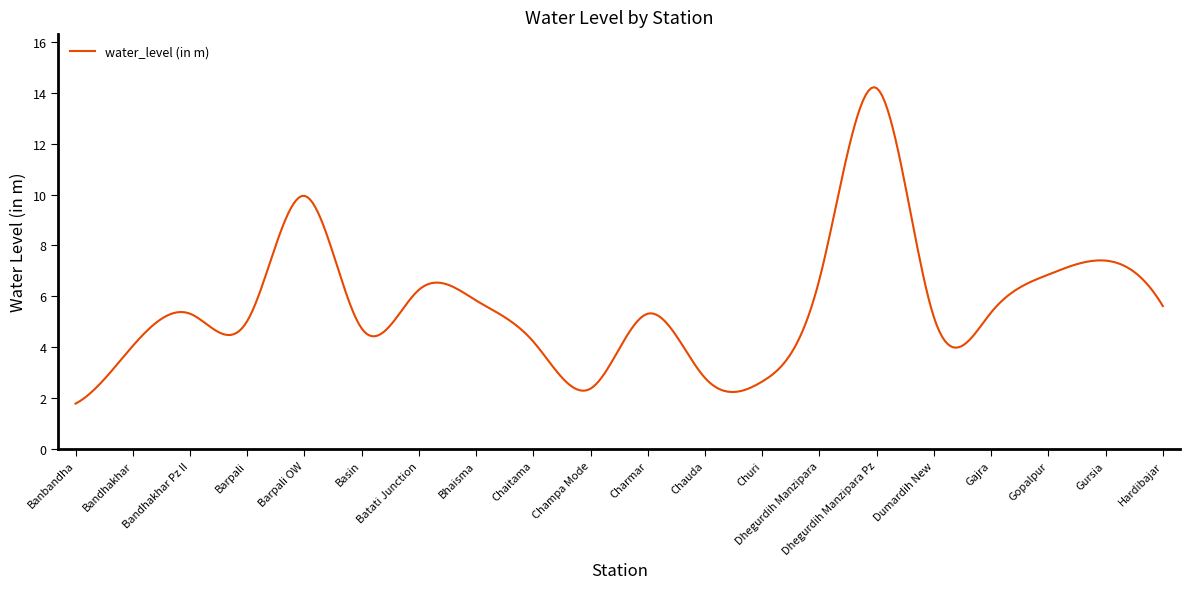

How many lines are shown in the chart?

1